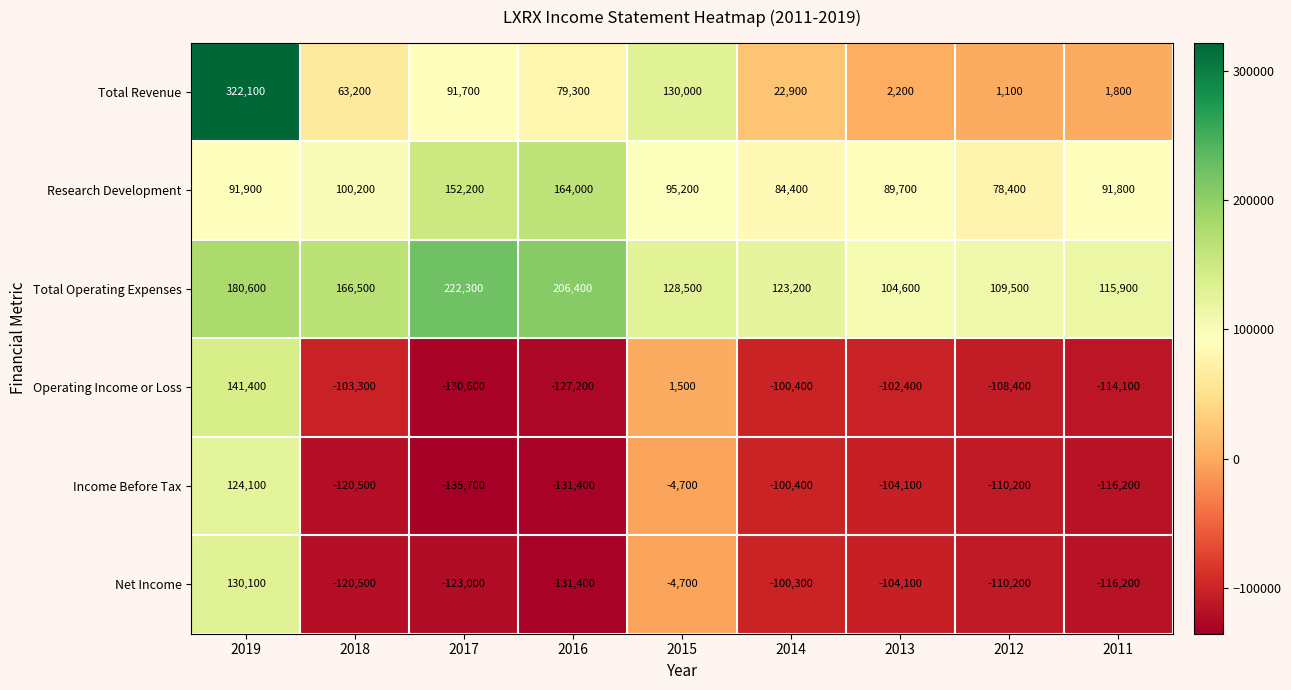

Which series has the largest range (max minus min)?

Total Revenue